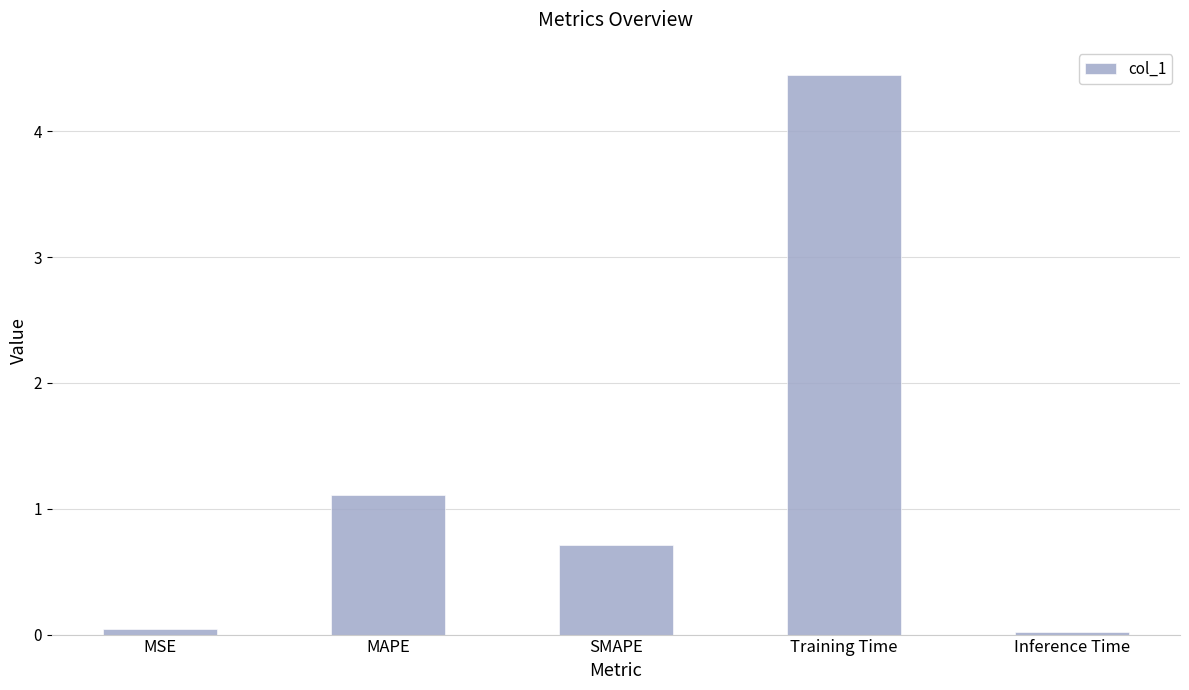

True or false: the data shows 7.2 at Training Time.

False